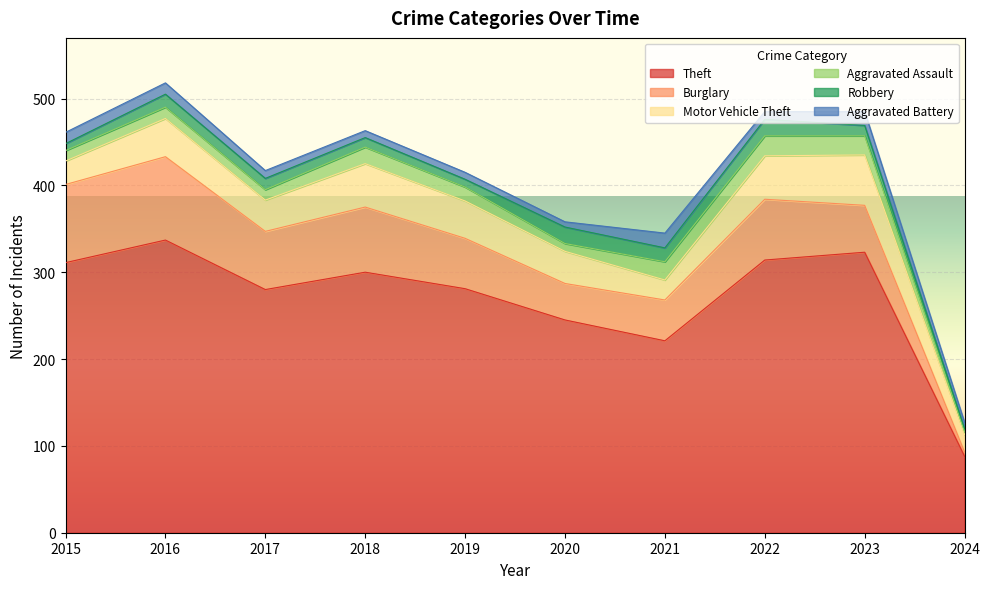

What is the difference between the highest and lowest values at 2021?

205